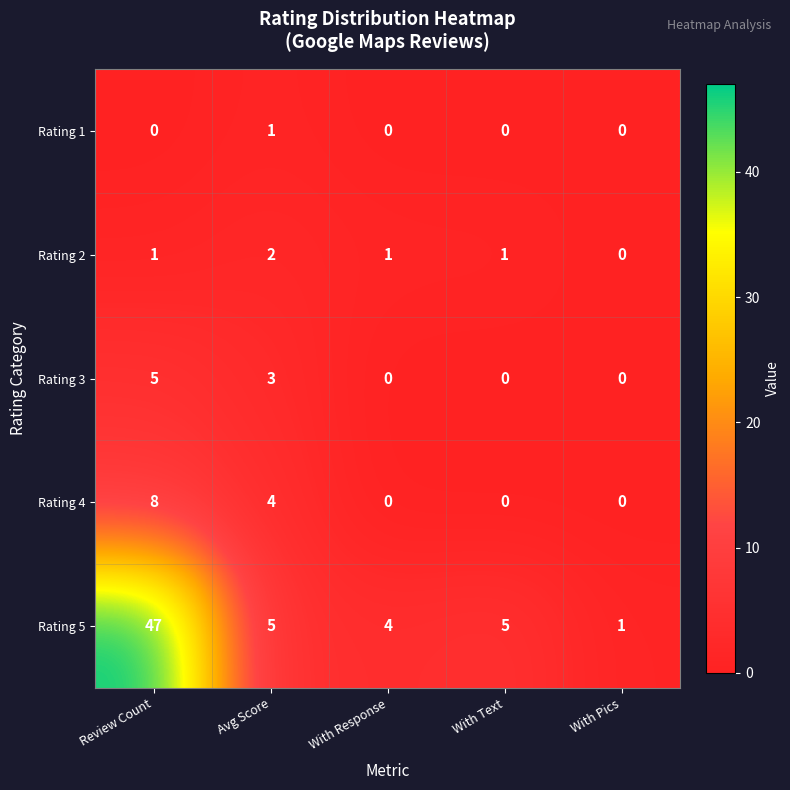

Reading right to left, transcribe all the data shown in this chart.

Rating 1: 0	0	0	1	0
Rating 2: 0	1	1	2	1
Rating 3: 0	0	0	3	5
Rating 4: 0	0	0	4	8
Rating 5: 1	5	4	5	47